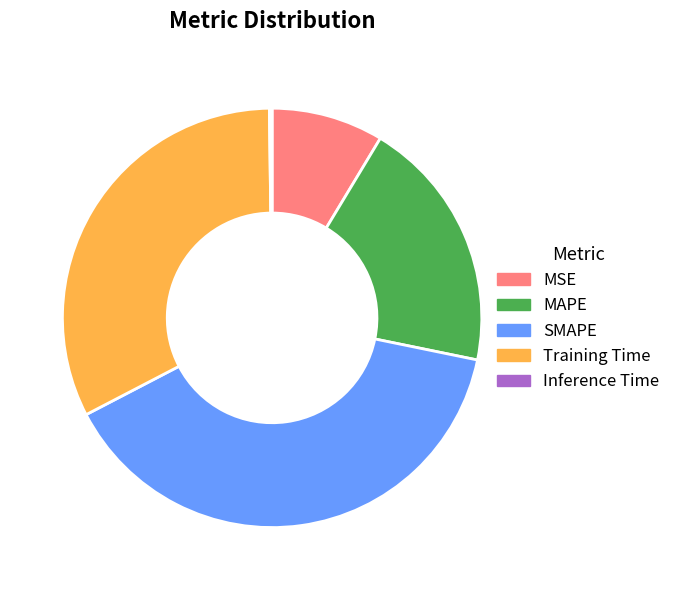

Do MAPE and Training Time together represent more than half of the pie?

Yes